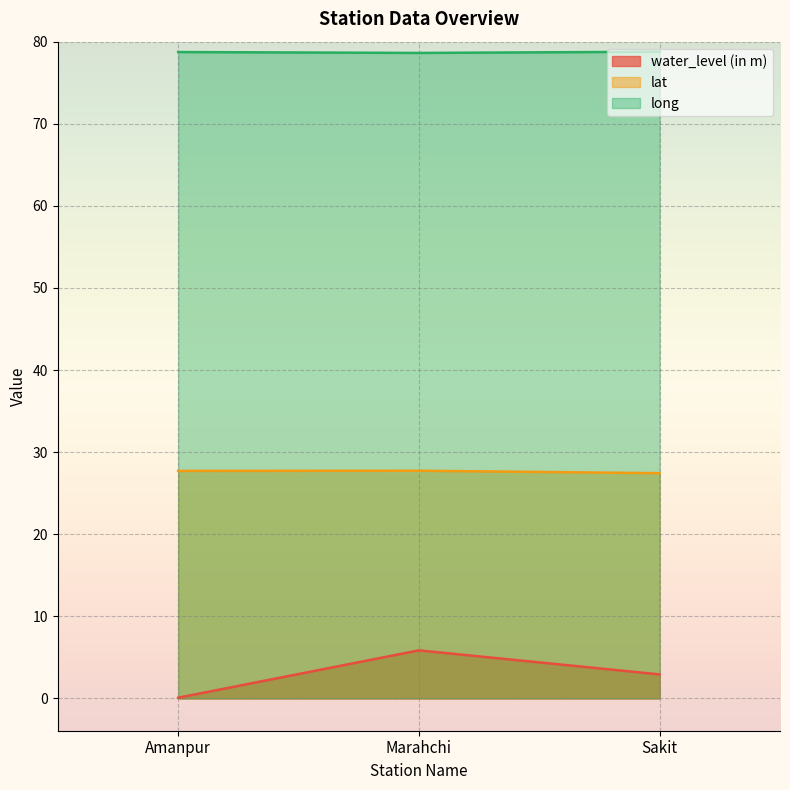

What is the sum of the long values at Marahchi and Sakit?

157.4